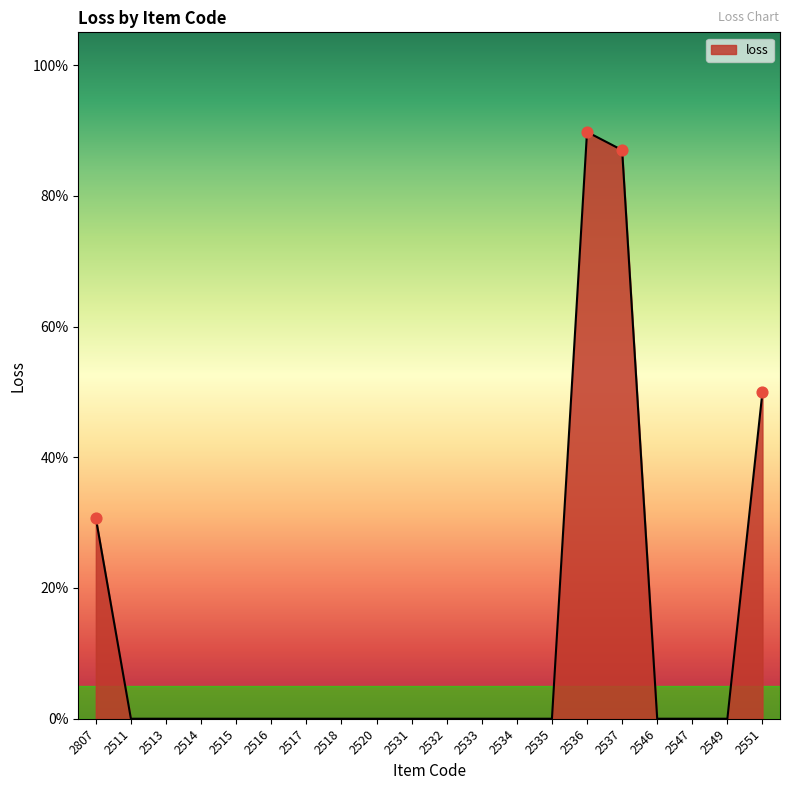

What is the change in value from 2520 to 2536?

+0.9